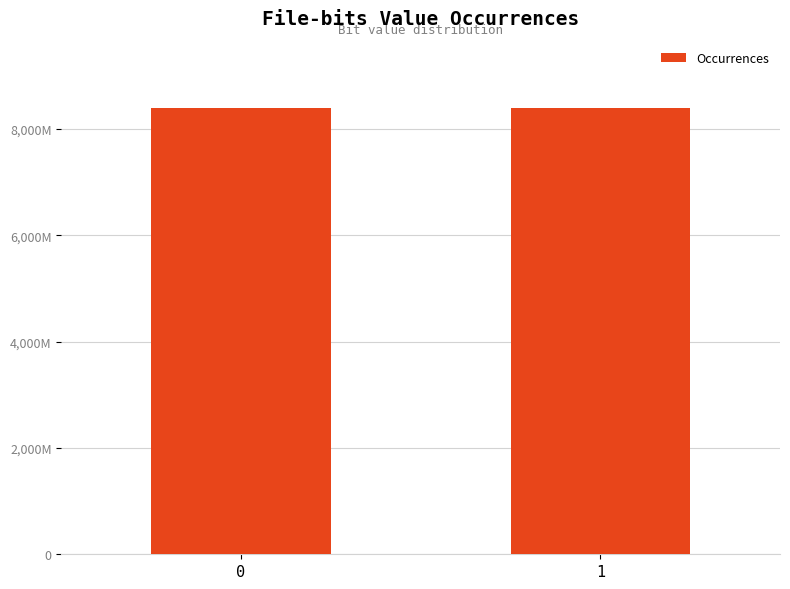

Does the chart contain any negative values?

No